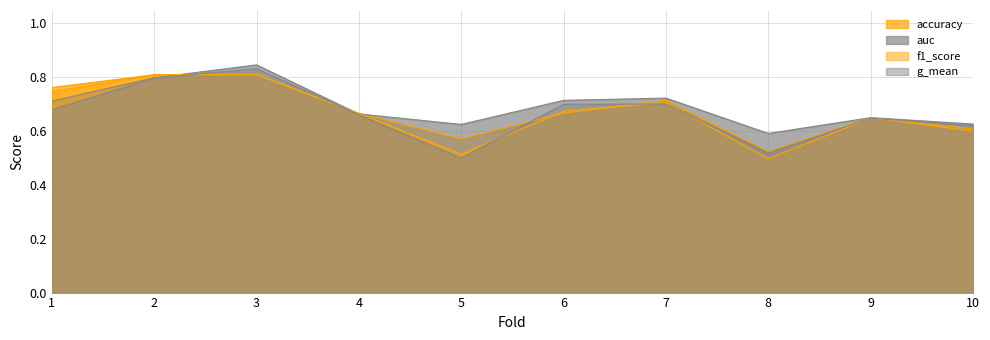

What is the highest value of the auc series?

0.8